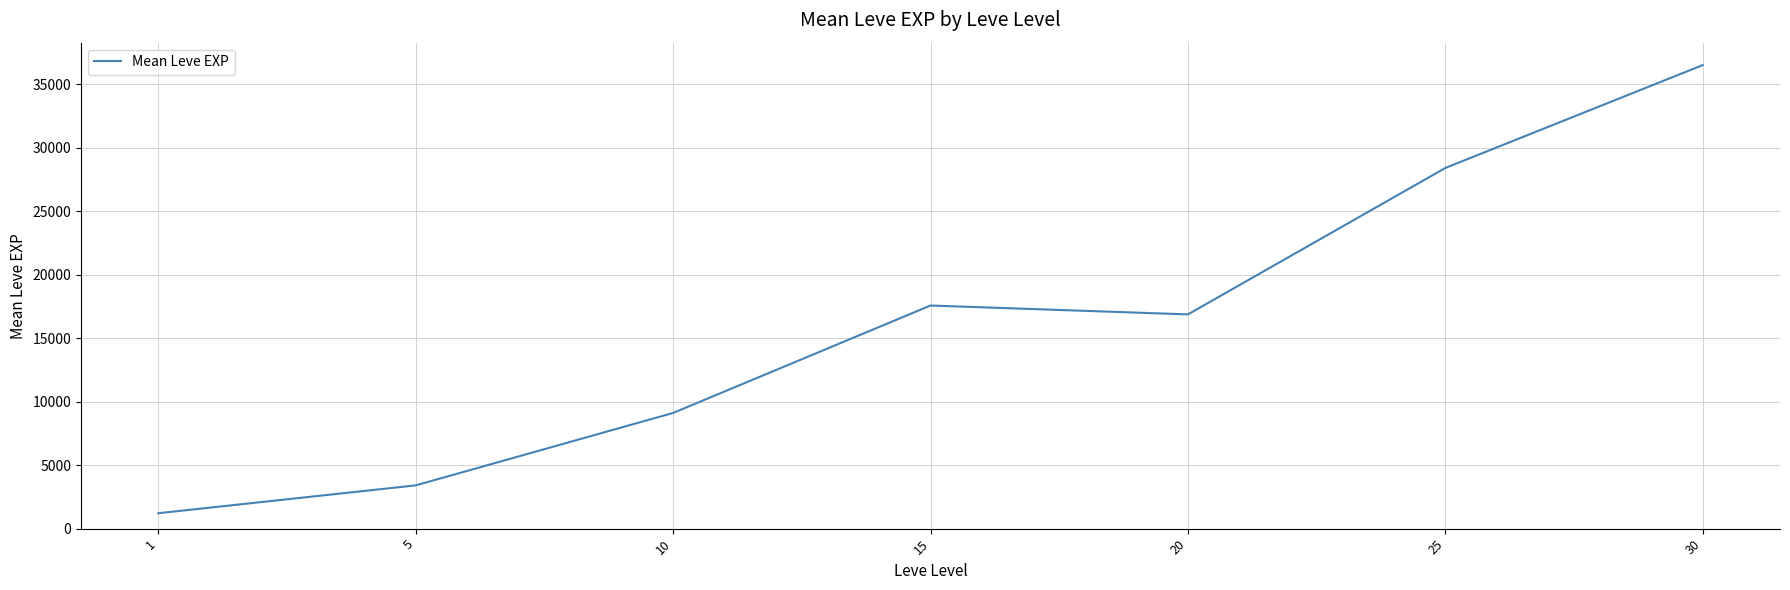

Reading left to right, extract all data points from this chart.

1213.3	3405.0	9106.7	17563.3	16865.0	28393.3	36492.5